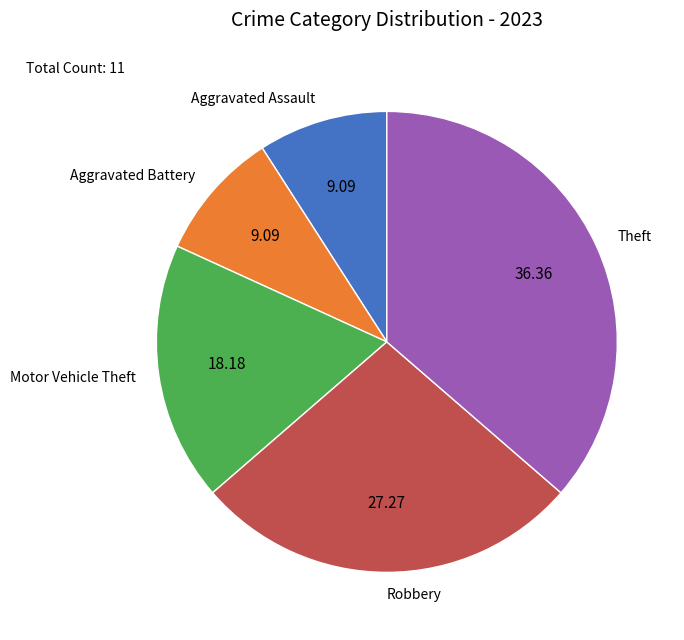

Which category has the biggest portion of the pie?

Theft